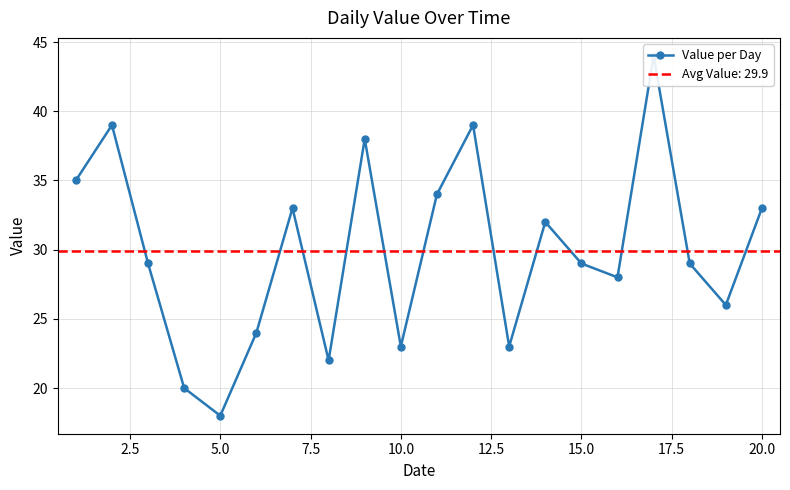

Reading right to left, list all the values displayed in this chart.

33	26	29	44	28	29	32	23	39	34	23	38	22	33	24	18	20	29	39	35